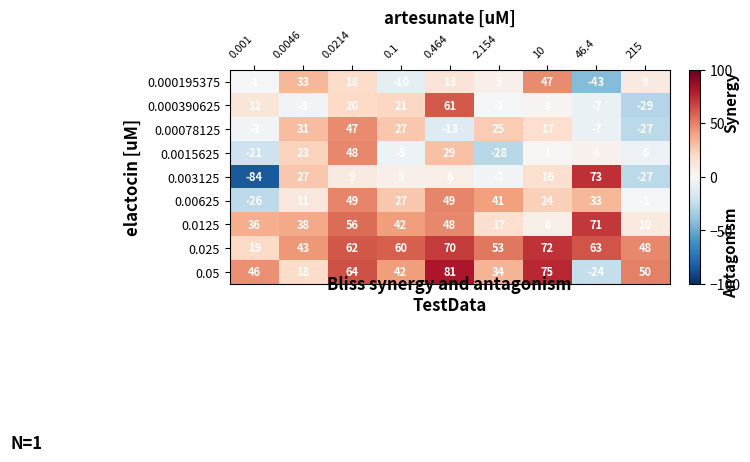

Rank the series at 0.464 from highest to lowest value.

0.05, 0.025, 0.000390625, 0.00625, 0.0125, 0.0015625, 0.000195375, 0.003125, 0.00078125